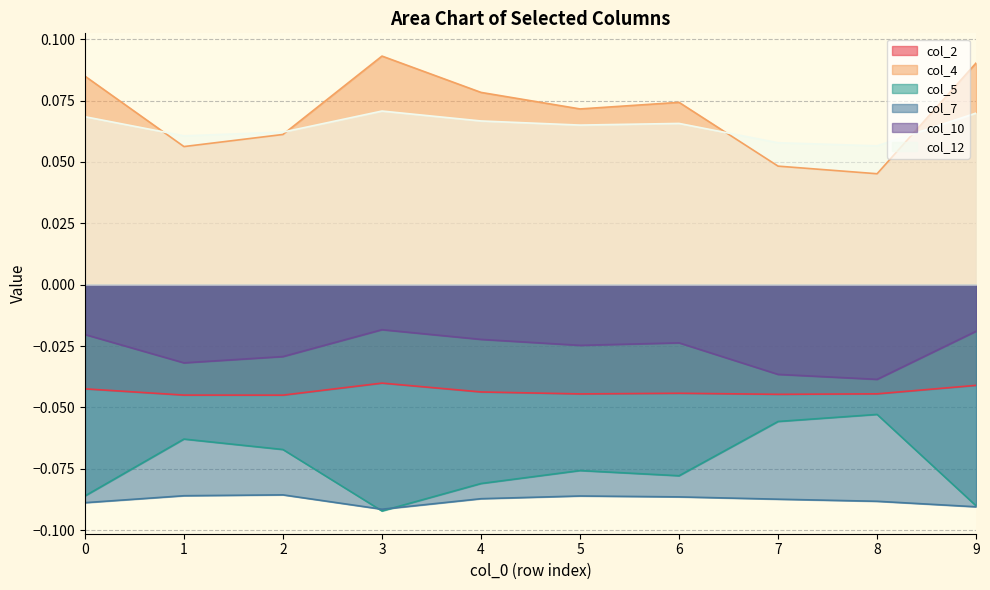

What are all the series names shown in the legend?

col_2, col_4, col_5, col_7, col_10, col_12